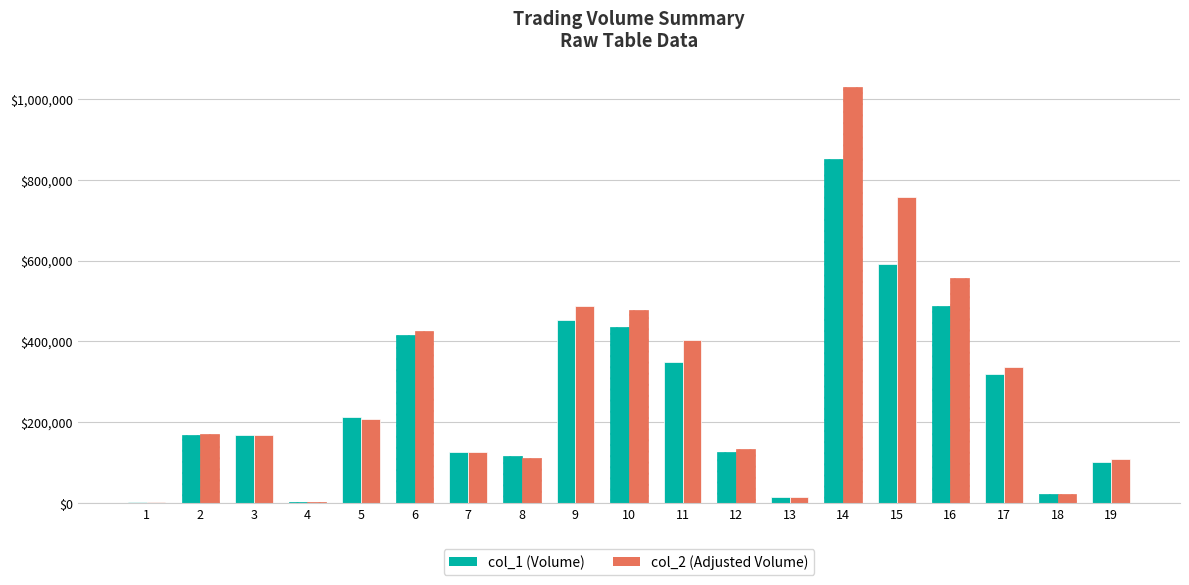

At which category is the sum across all series the highest?

14